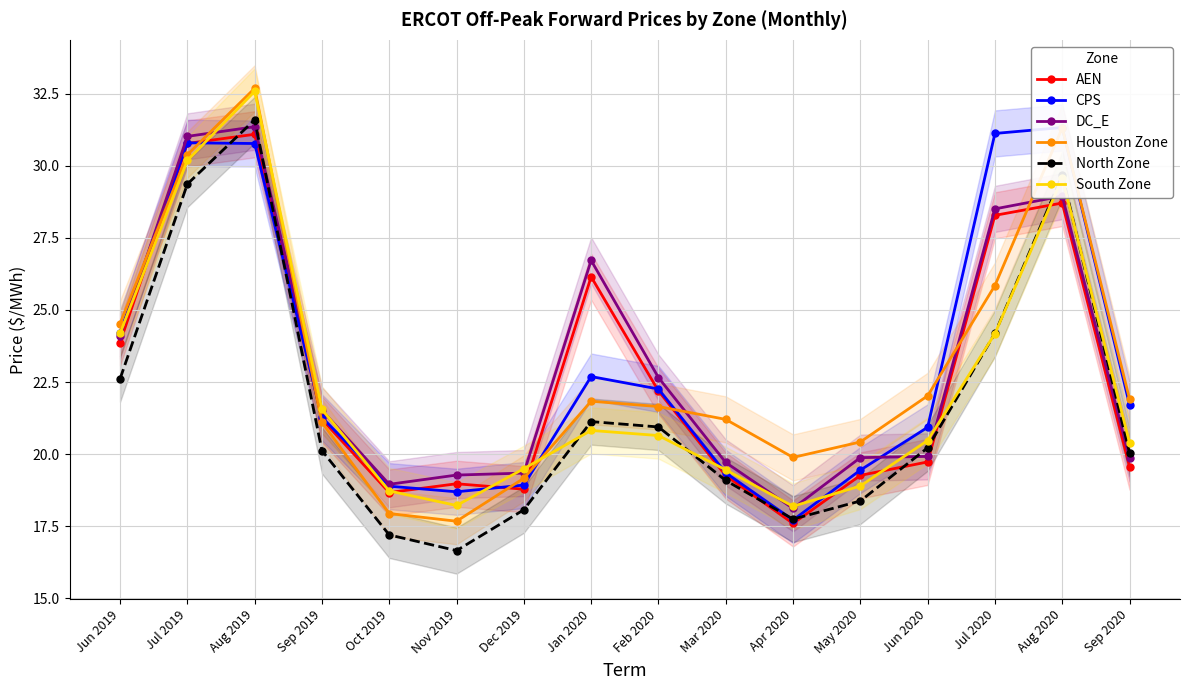

What is the difference between the highest and lowest values at Jul 2019?

1.7